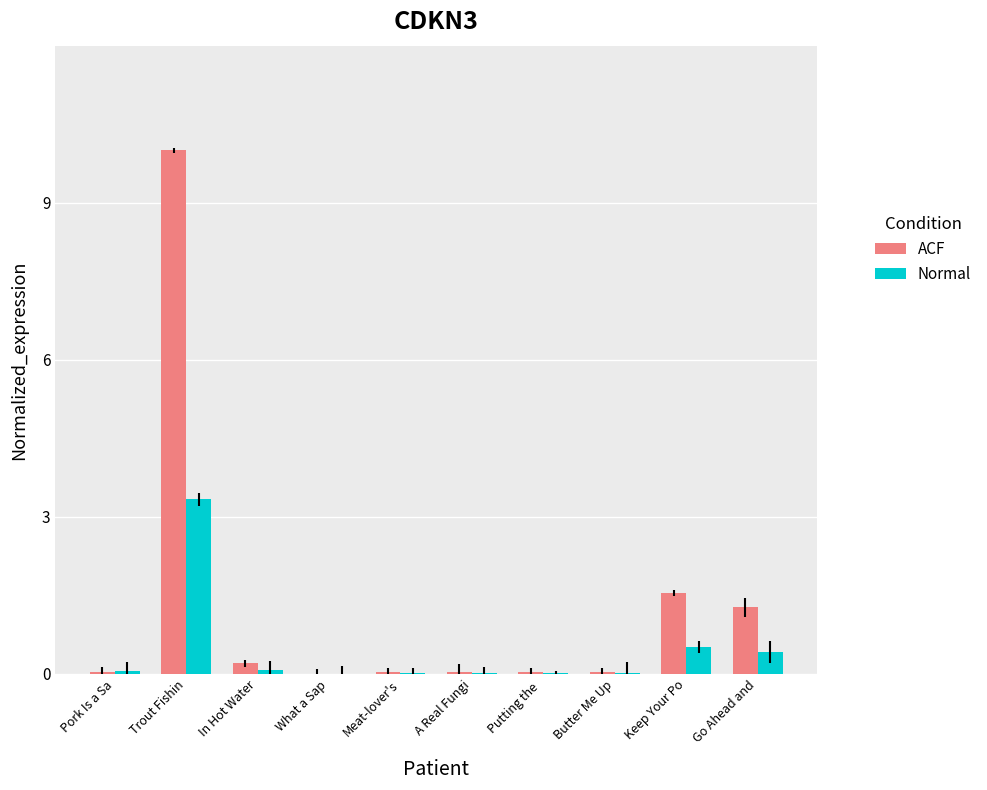

Reading right to left, extract all data points from this chart.

ACF: 1.3	1.5	0.0	0.0	0.0	0.0	0.0	0.2	10.0	0.0
Normal: 0.4	0.5	0.0	0.0	0.0	0.0	0.0	0.1	3.3	0.1